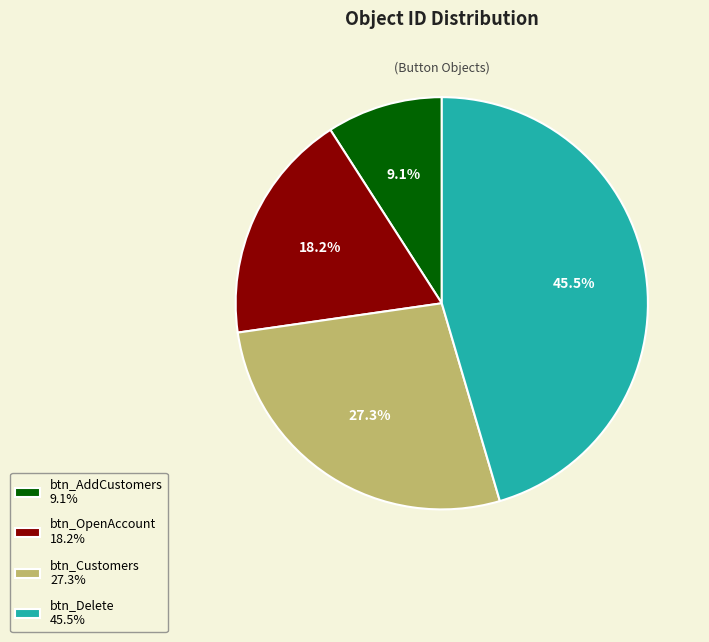

Rank the categories by value from highest to lowest.

btn_Delete, btn_Customers, btn_OpenAccount, btn_AddCustomers